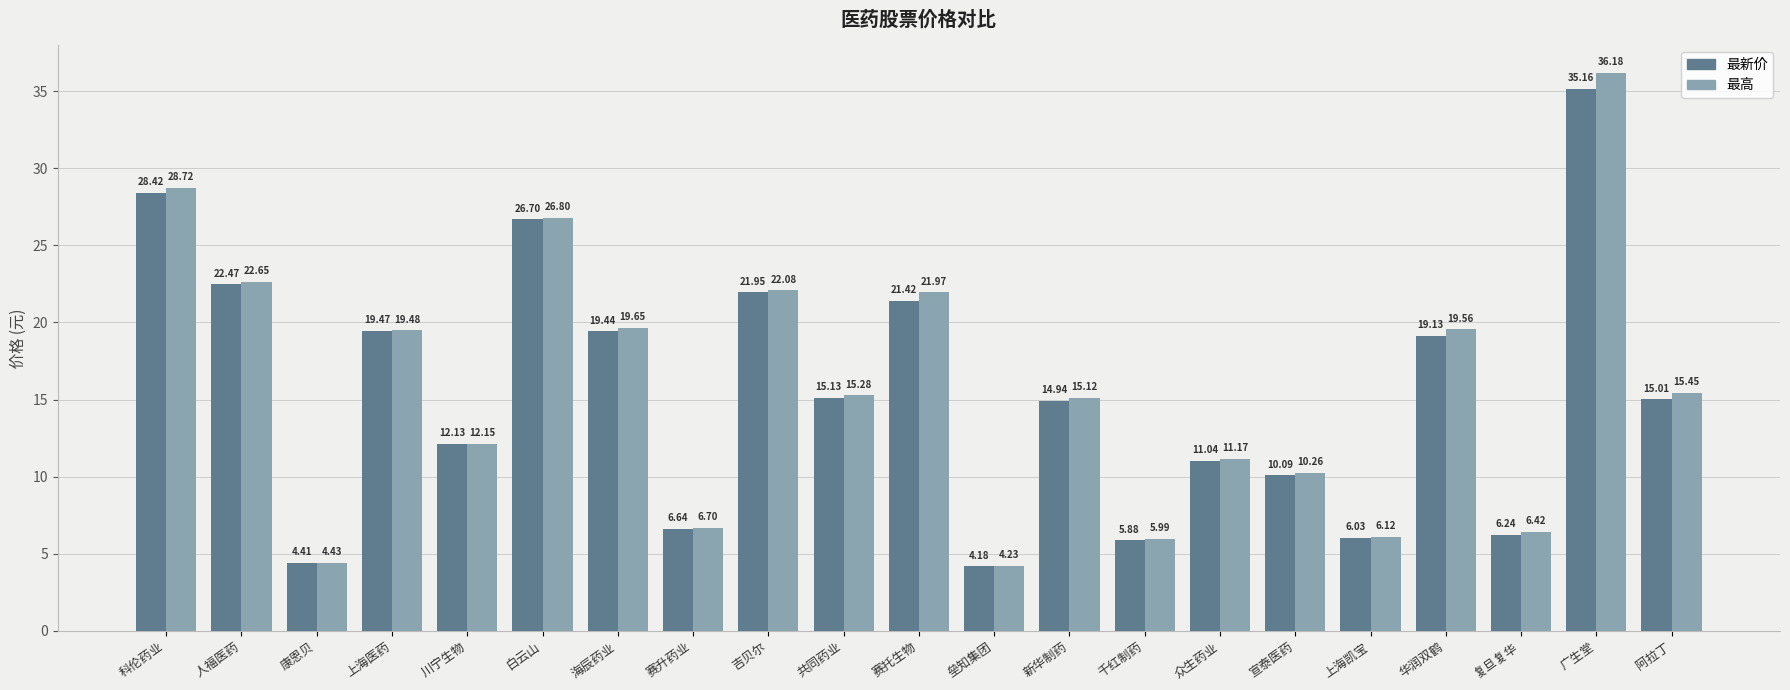

True or false: 最高 has a value of 28.1 at 华润双鹤.

False